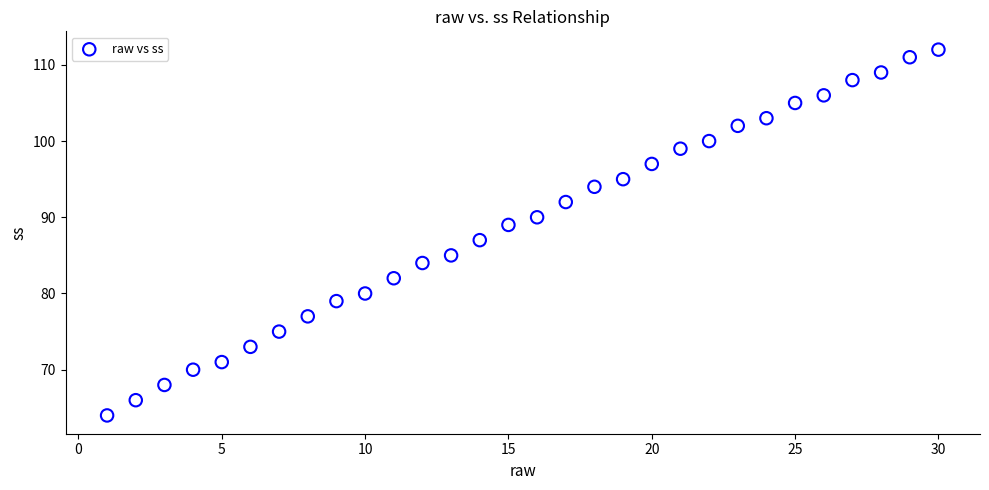

What is the range of X values (max minus min)?

29